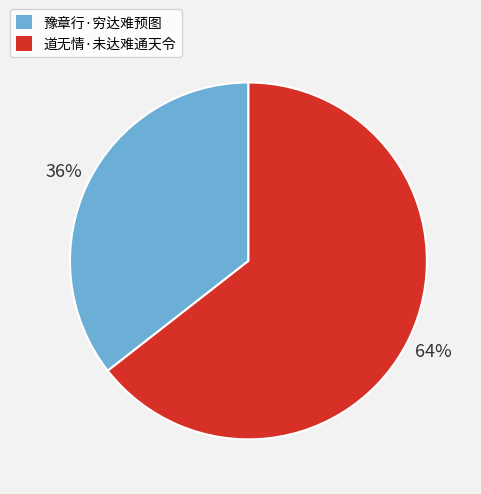

The 道无情·未达难通天令 slice represents 64% of the pie. True or false?

True